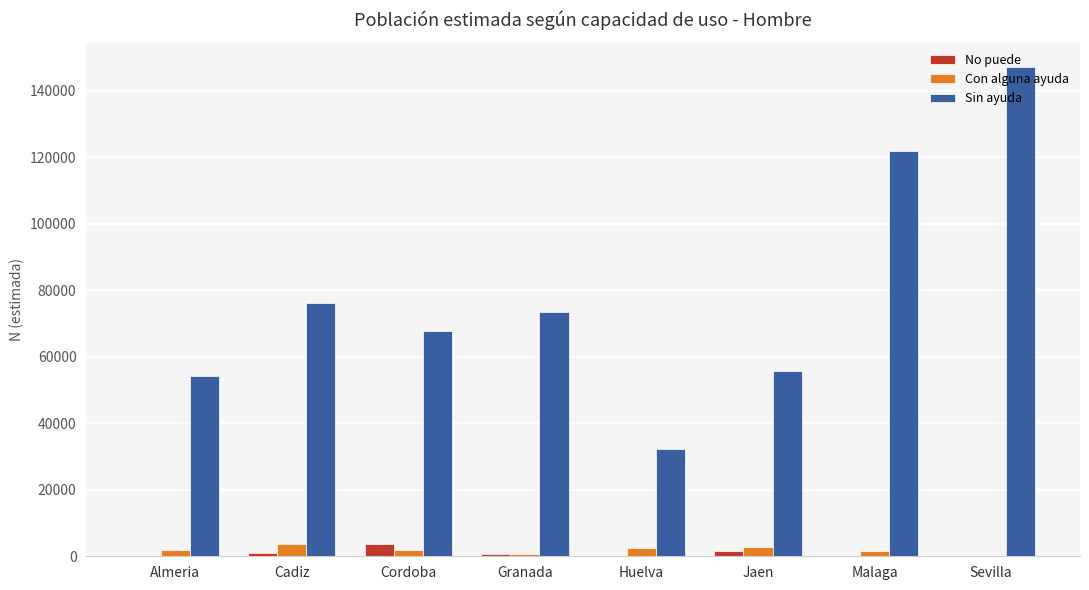

Is it true that No puede equals 0 at Malaga?

True